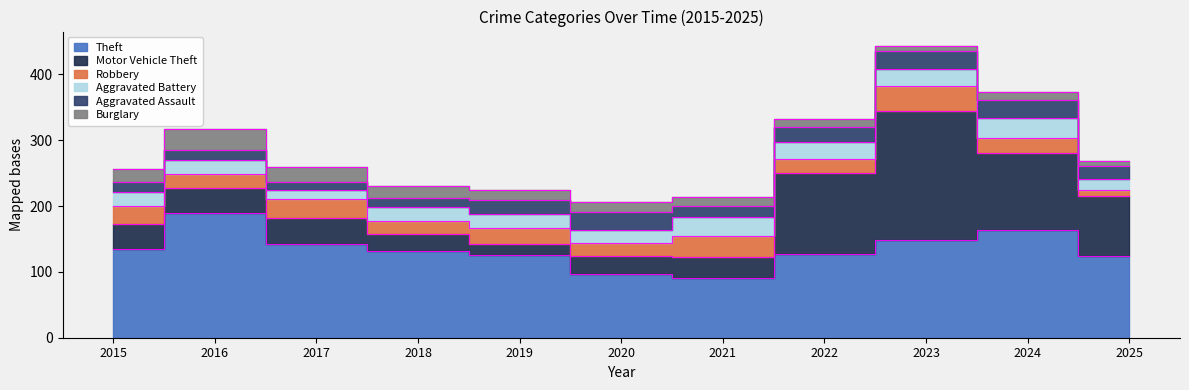

What is the sum of all Aggravated Assault values?

219